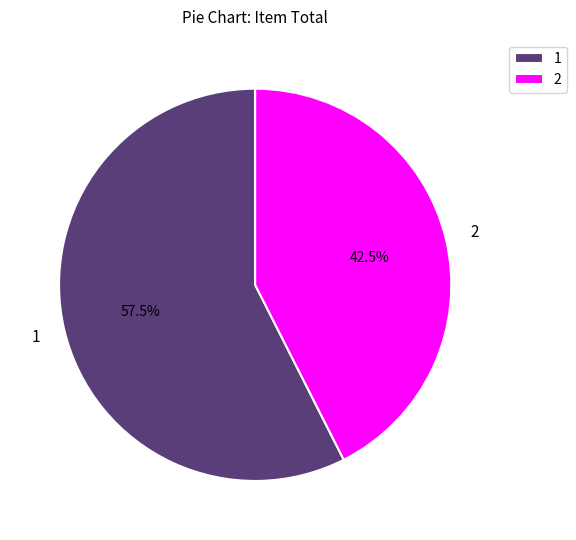

Which slice represents more than half of the pie?

1